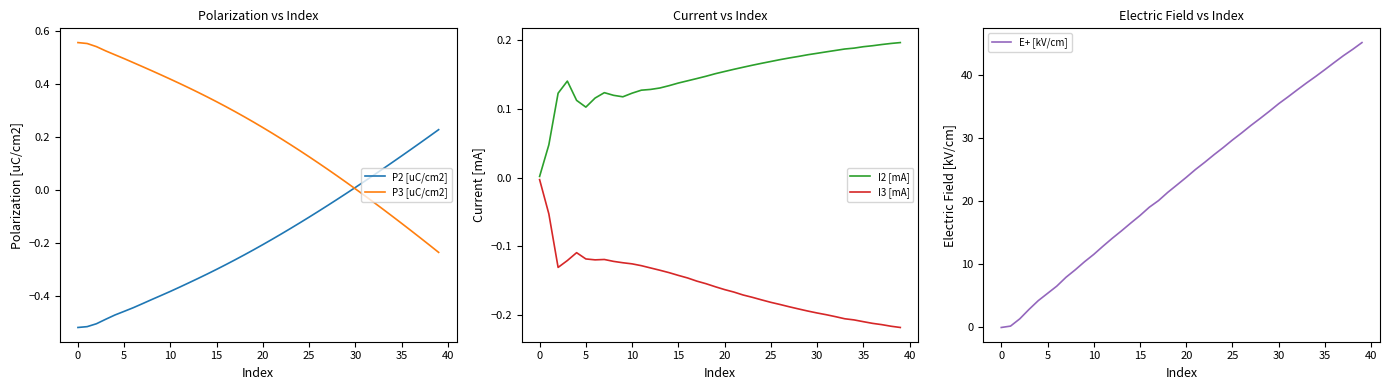

True or false: I2 [mA] has more than 2 points higher than both neighbors.

False